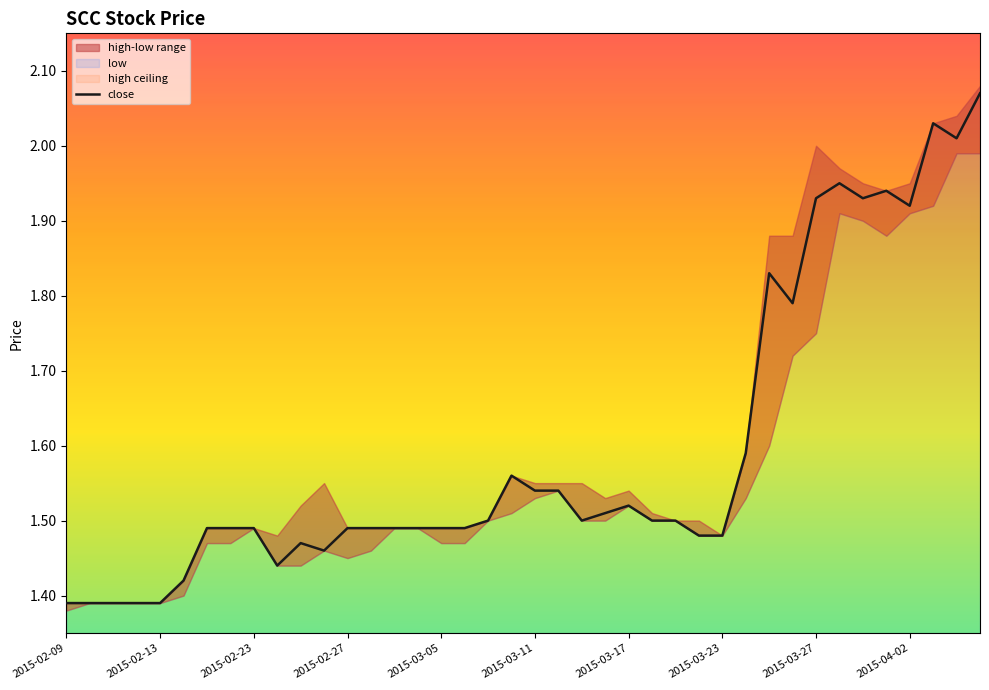

What is the label of the 3rd point from the left?

2015-02-11